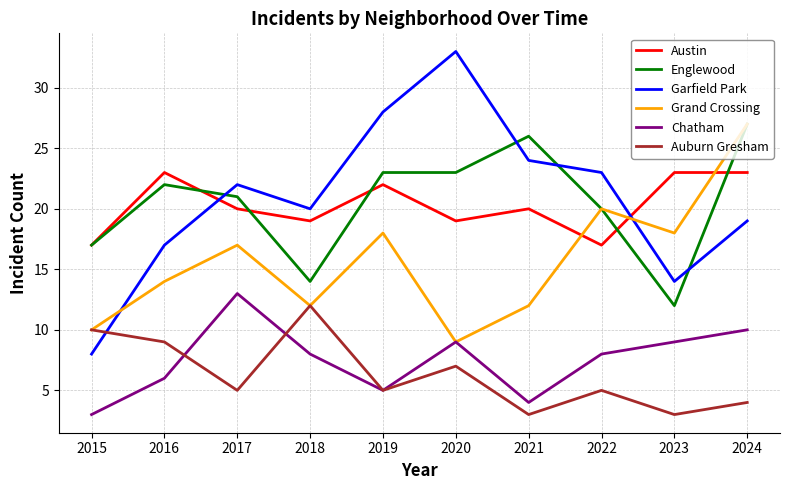

Between 2021 and 2022, which series saw the biggest shift?

Grand Crossing